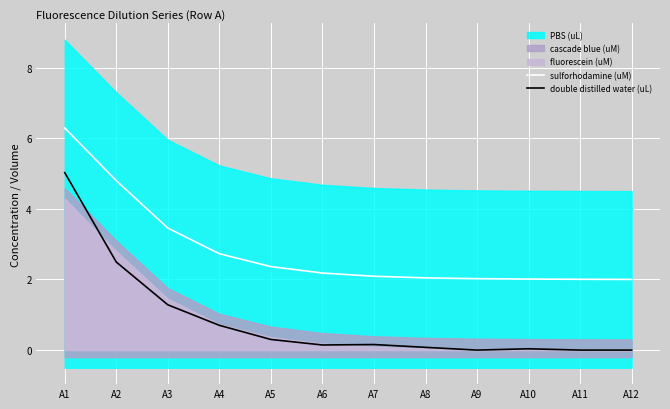

At which category does double distilled water (uL) reach its first local peak?

A7